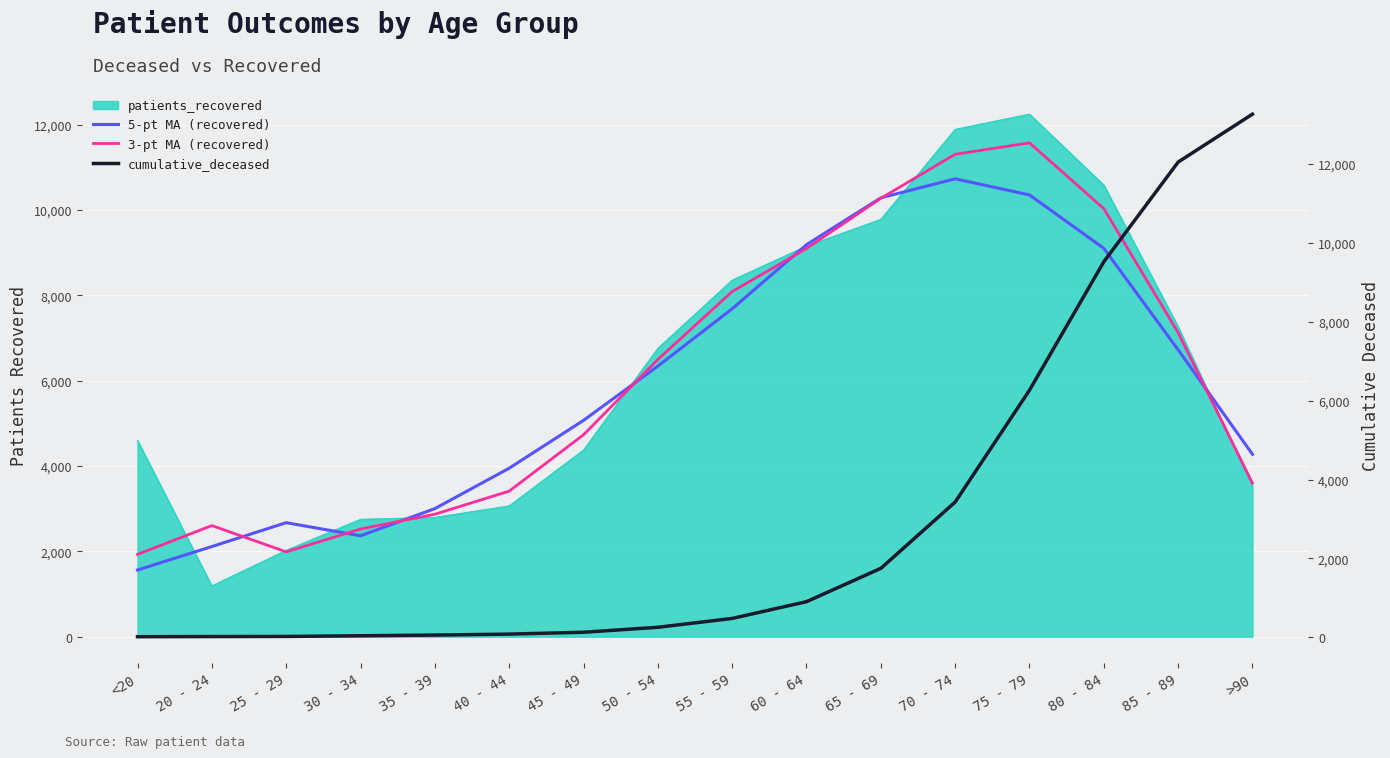

What position from the right is 50 - 54?

9